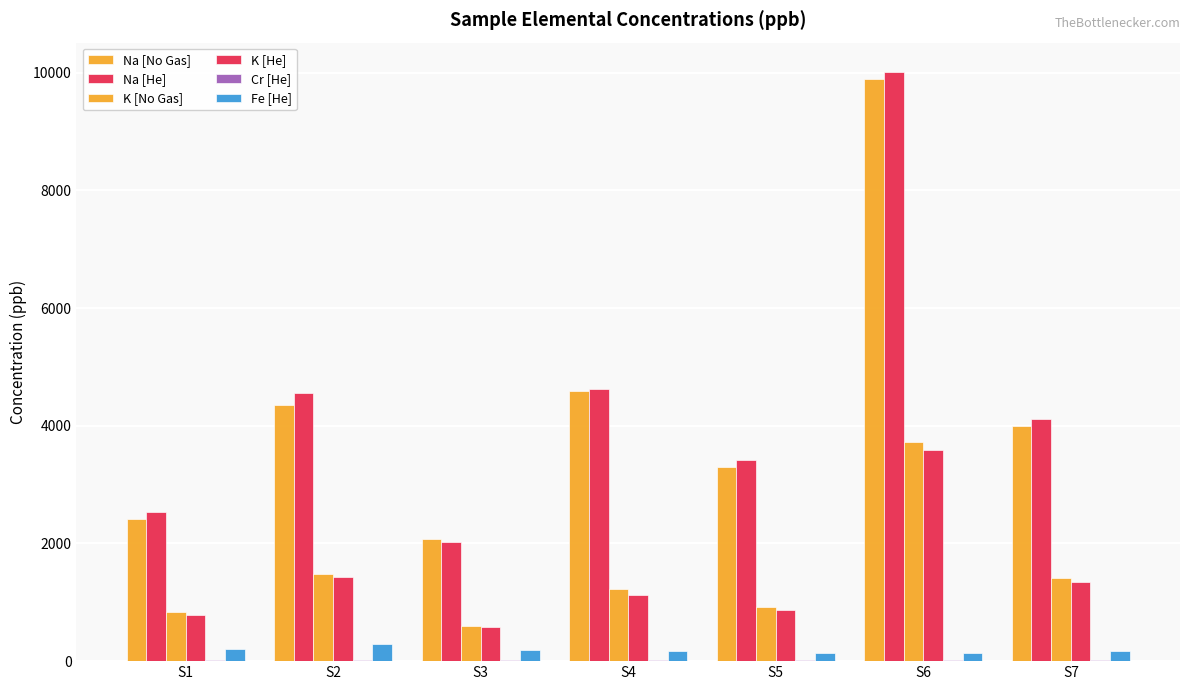

What is the difference between the second highest and second lowest values in the K [No Gas] series?

639.6